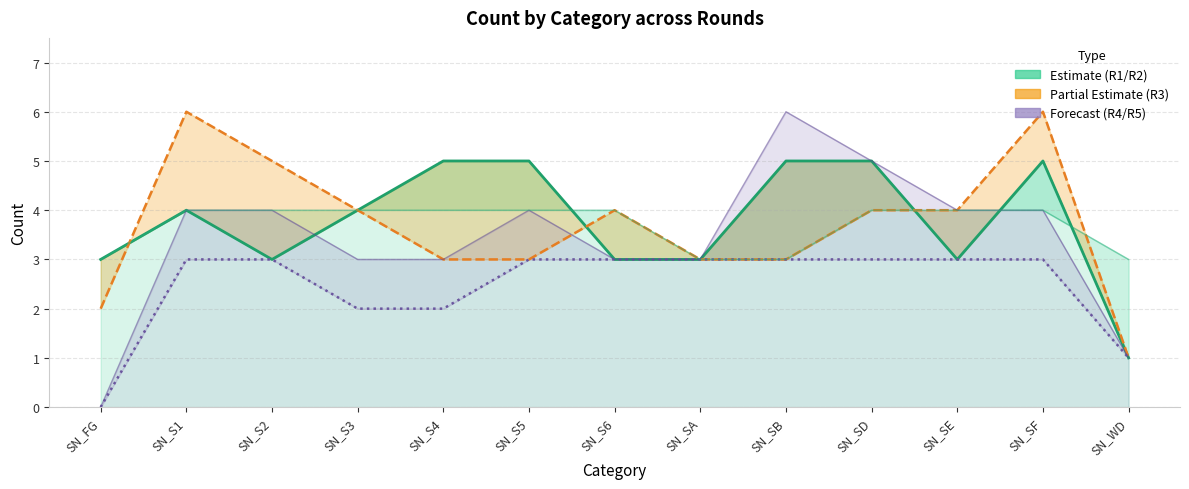

Reading left to right, extract all data points from this chart.

R1 (Estimate): SN_FG=3	SN_S1=4	SN_S2=3	SN_S3=4	SN_S4=5	SN_S5=5	SN_S6=3	SN_SA=3	SN_SB=5	SN_SD=5	SN_SE=3	SN_SF=5	SN_WD=1
R3 (Partial Estimate): SN_FG=2	SN_S1=6	SN_S2=5	SN_S3=4	SN_S4=3	SN_S5=3	SN_S6=4	SN_SA=3	SN_SB=3	SN_SD=4	SN_SE=4	SN_SF=6	SN_WD=1
R5 (Forecast): SN_FG=0	SN_S1=3	SN_S2=3	SN_S3=2	SN_S4=2	SN_S5=3	SN_S6=3	SN_SA=3	SN_SB=3	SN_SD=3	SN_SE=3	SN_SF=3	SN_WD=1
R4 (Forecast band): SN_FG=0	SN_S1=4	SN_S2=4	SN_S3=3	SN_S4=3	SN_S5=4	SN_S6=3	SN_SA=3	SN_SB=6	SN_SD=5	SN_SE=4	SN_SF=4	SN_WD=1
R2 (Estimate band): SN_FG=3	SN_S1=4	SN_S2=4	SN_S3=4	SN_S4=4	SN_S5=4	SN_S6=4	SN_SA=3	SN_SB=3	SN_SD=4	SN_SE=4	SN_SF=4	SN_WD=3